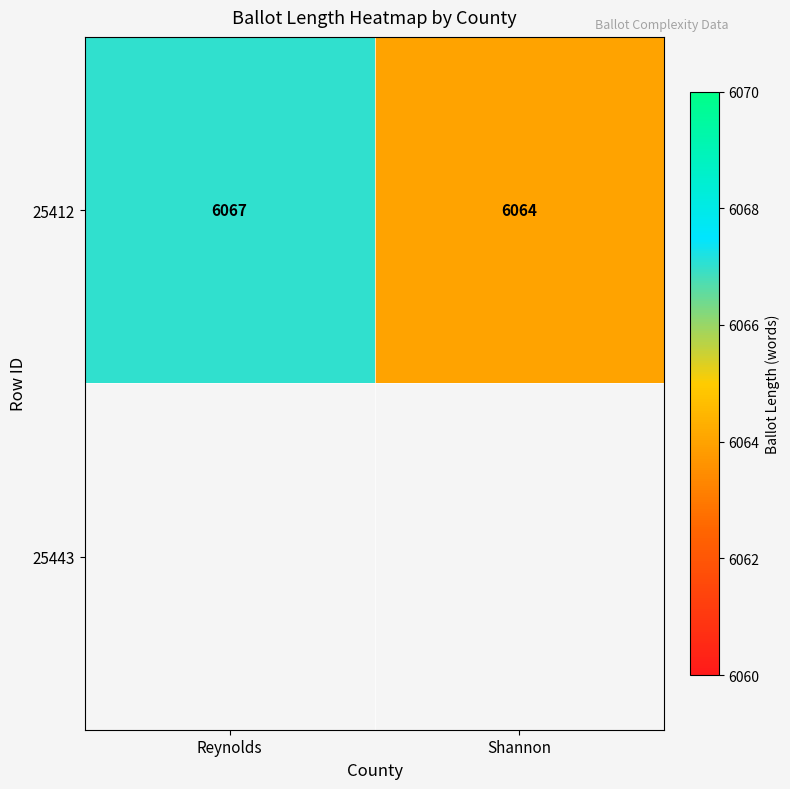

What is the greatest value displayed?

6067